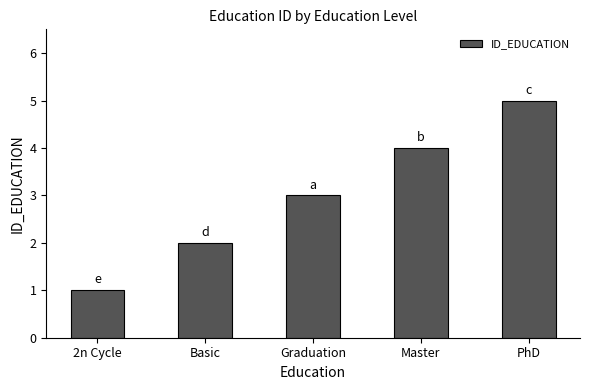

List the labels in order of value, largest first.

PhD, Master, Graduation, Basic, 2n Cycle